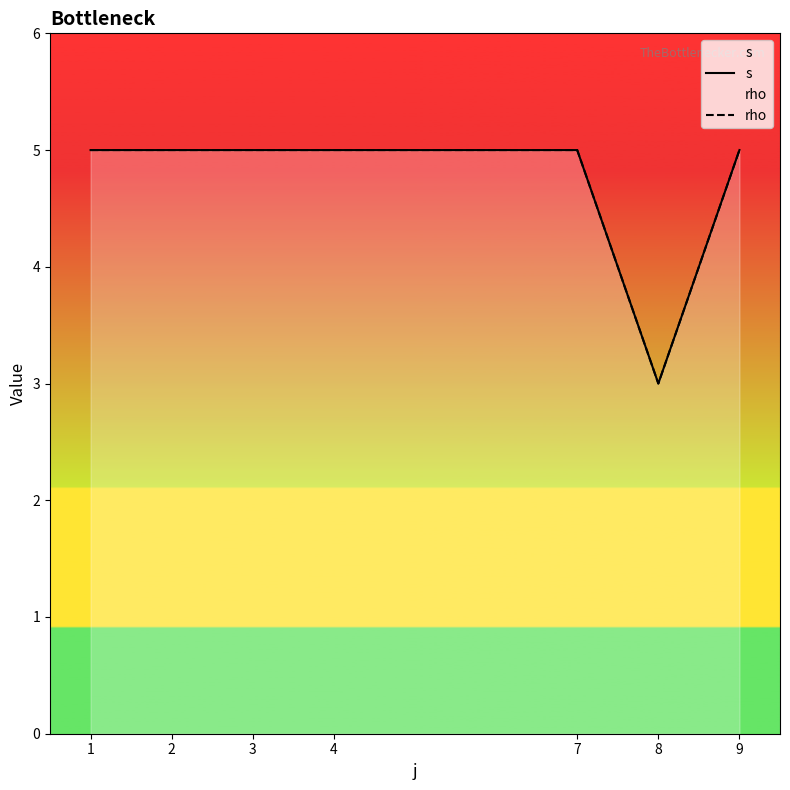

Reading left to right, what are all the values shown in this chart?

s: 5	5	5	5	5	3	5
rho: 5	5	5	5	5	3	5